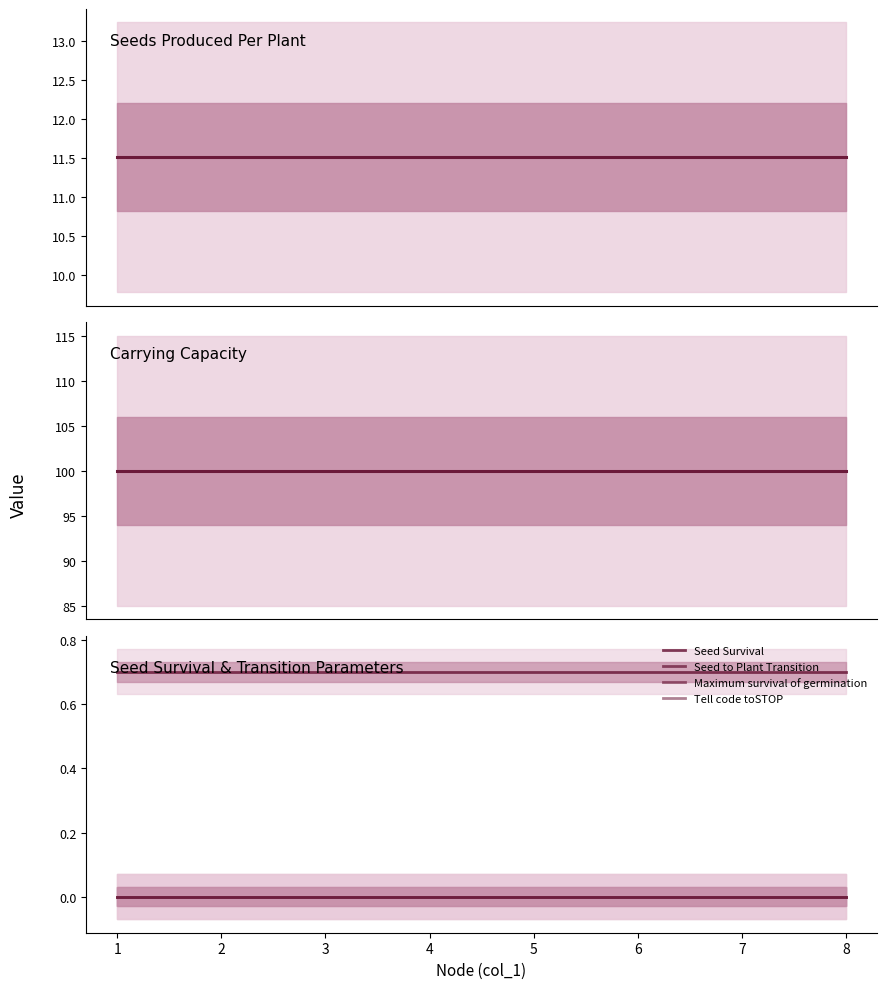

Rank the categories by Carrying Capacity value from highest to lowest.

1, 2, 3, 4, 5, 6, 7, 8